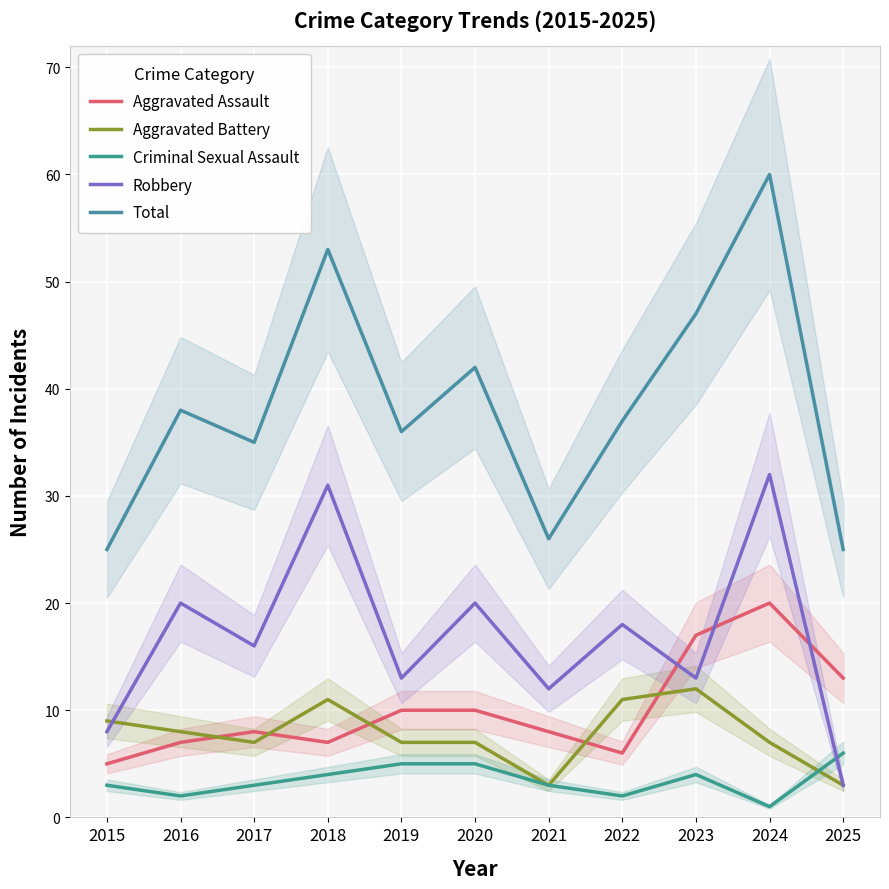

What are all the series names shown in the legend?

Aggravated Assault, Aggravated Battery, Criminal Sexual Assault, Robbery, Total